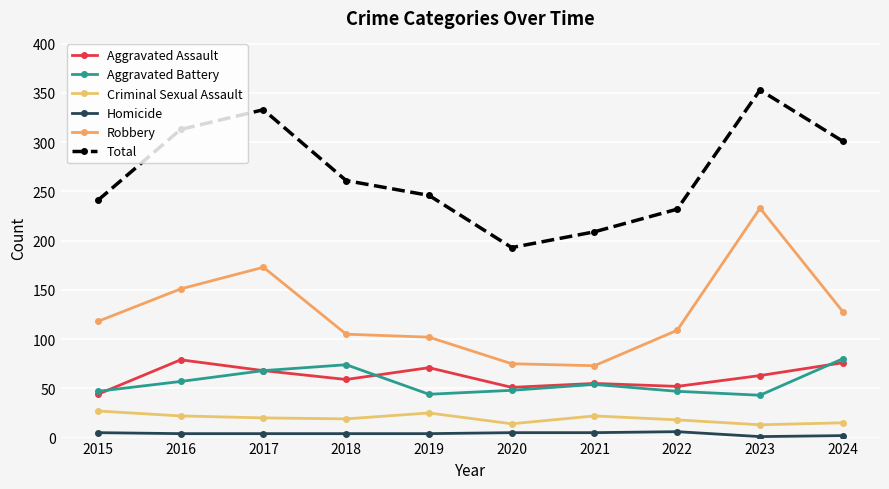

What is the difference between the second highest and minimum values in the Robbery series?

100